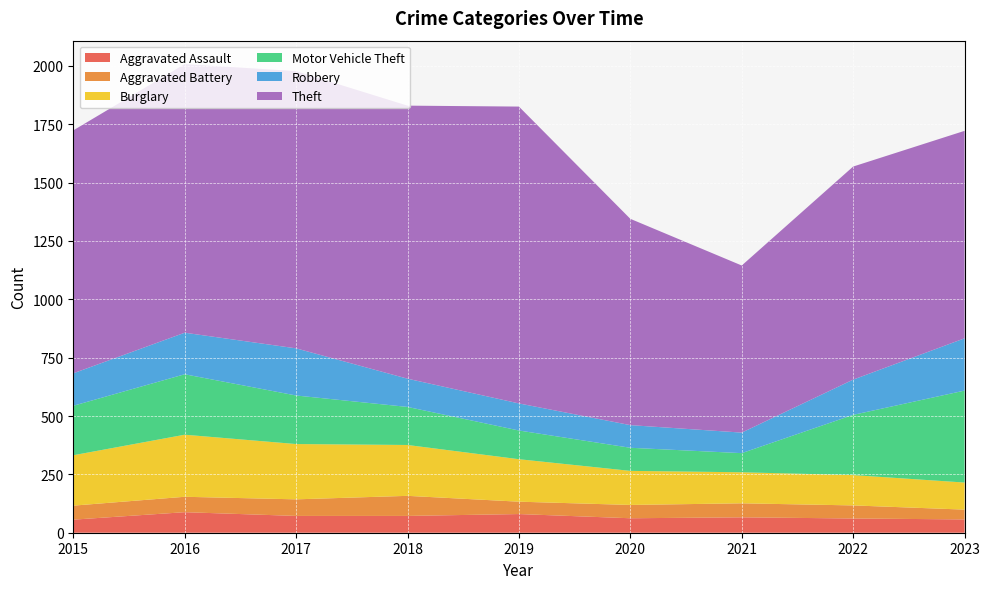

Reading left to right, extract all data points from this chart.

Aggravated Assault: 2015=56	2016=88	2017=72	2018=72	2019=80	2020=62	2021=66	2022=61	2023=57
Aggravated Battery: 2015=60	2016=66	2017=71	2018=86	2019=53	2020=57	2021=60	2022=56	2023=42
Burglary: 2015=216	2016=266	2017=237	2018=218	2019=182	2020=146	2021=133	2022=130	2023=116
Motor Vehicle Theft: 2015=212	2016=259	2017=208	2018=163	2019=123	2020=99	2021=82	2022=258	2023=394
Robbery: 2015=139	2016=178	2017=202	2018=121	2019=116	2020=97	2021=88	2022=151	2023=224
Theft: 2015=1041	2016=1151	2017=1188	2018=1170	2019=1272	2020=884	2021=716	2022=913	2023=889